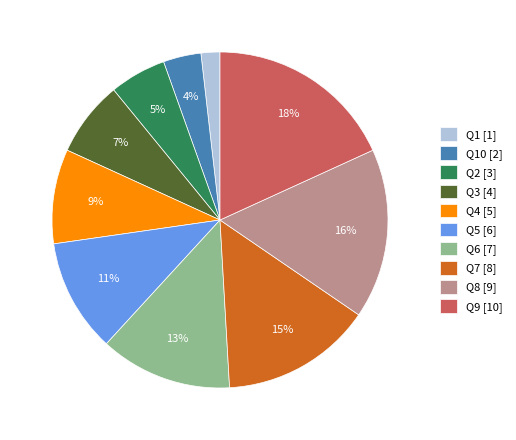

Is the sum of Q7 [8] and Q6 [7] greater than half?

No